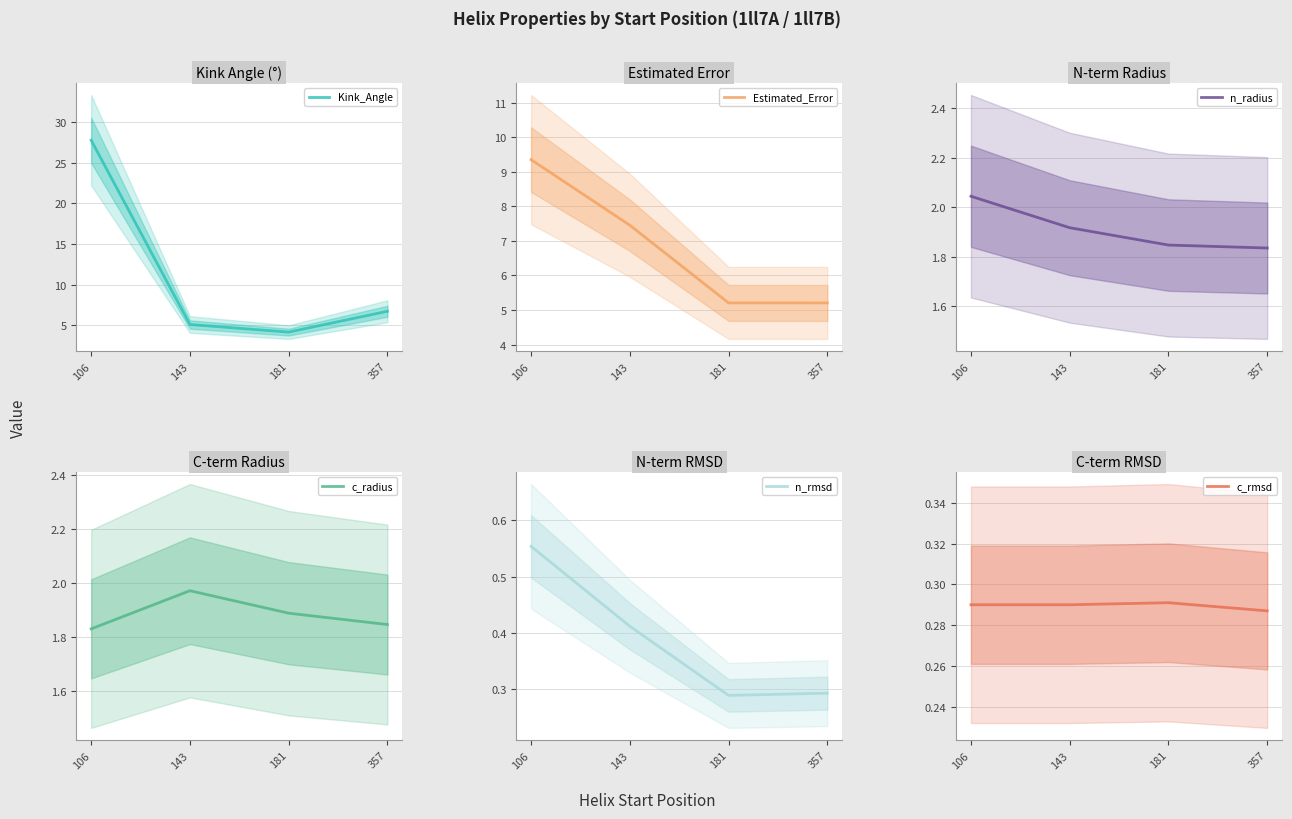

True or false: Estimated_Error has a value of 2.7 at 106.

False